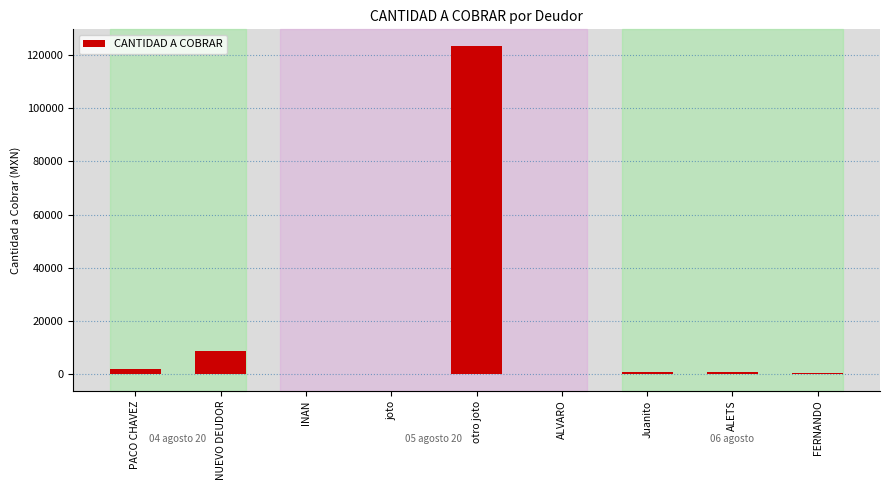

The chart shows a value of 196780.7 at otro joto. True or false?

False